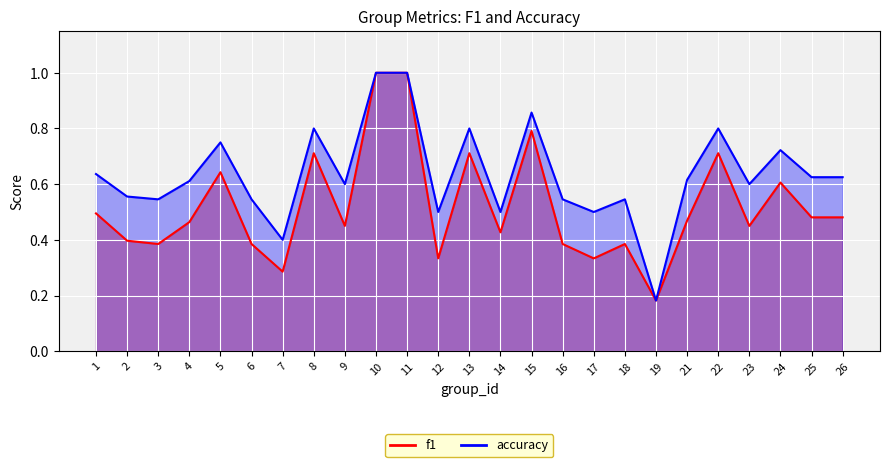

What is the sum of the accuracy values at 25 and 15?

1.5